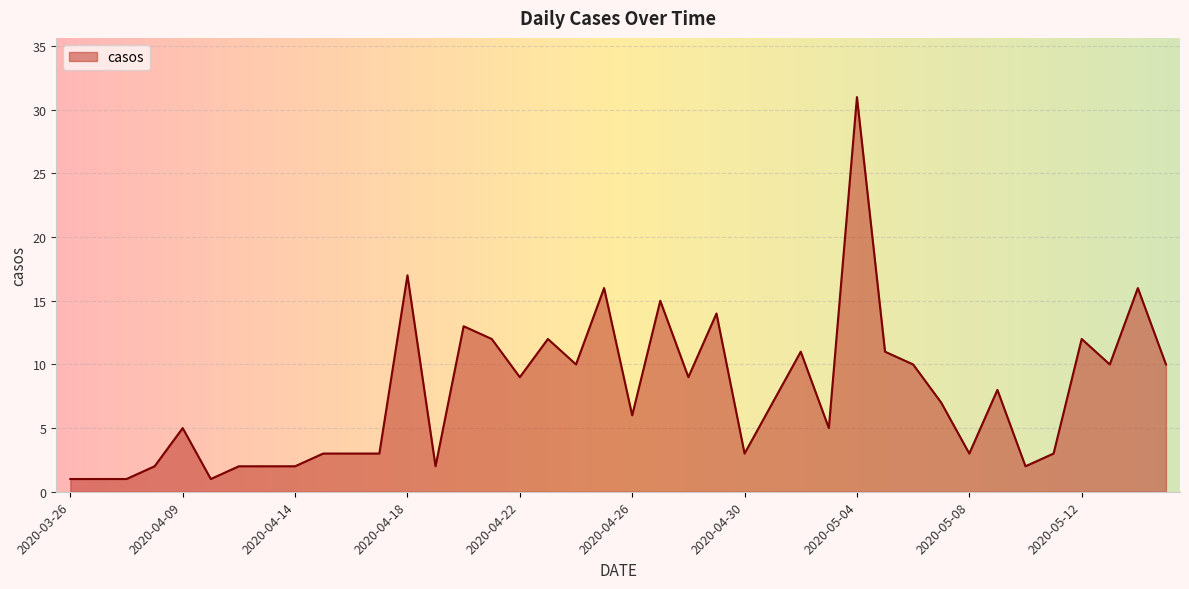

How many series are shown in this chart?

1